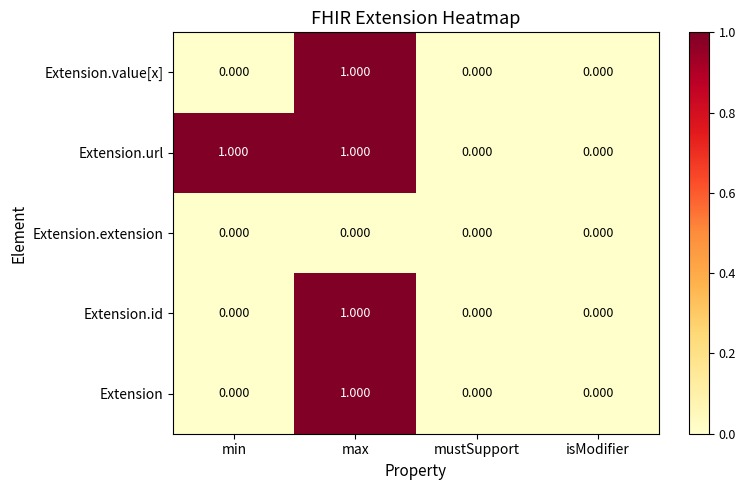

Which series changed the most between min and mustSupport?

Extension.url